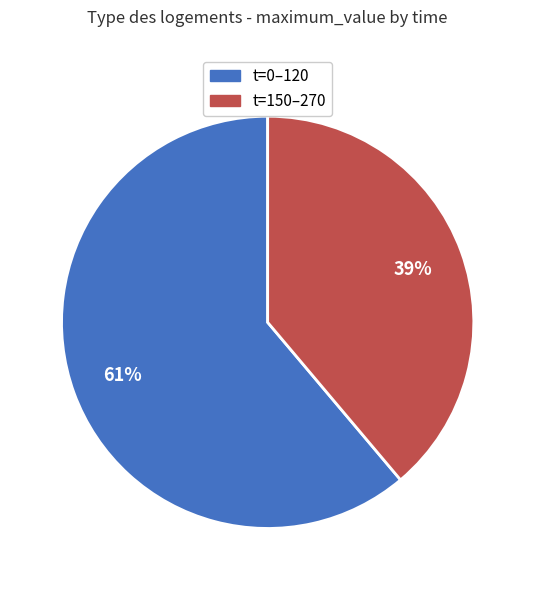

To the nearest percent, what percentage of the pie is t=150–270?

39%